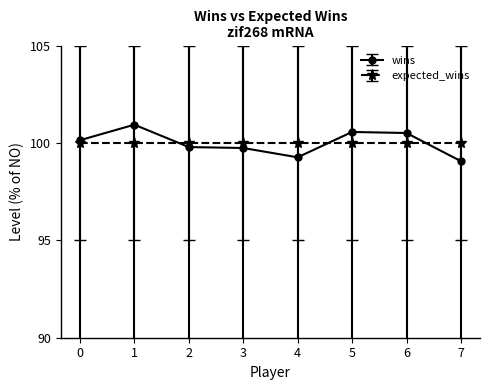

Rank the series by their maximum value, from highest to lowest.

wins, expected_wins